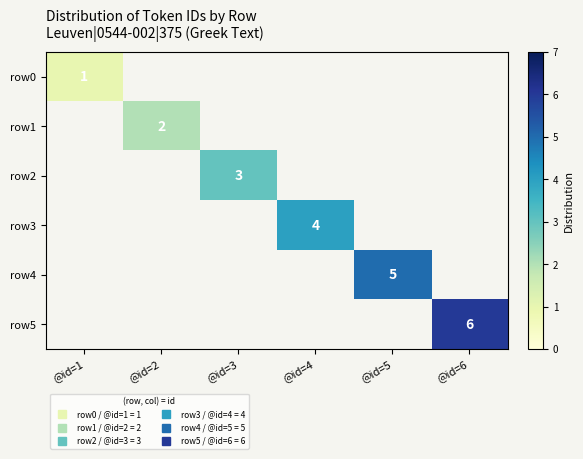

Is it true that row4 equals 2.1 at @id=5?

False